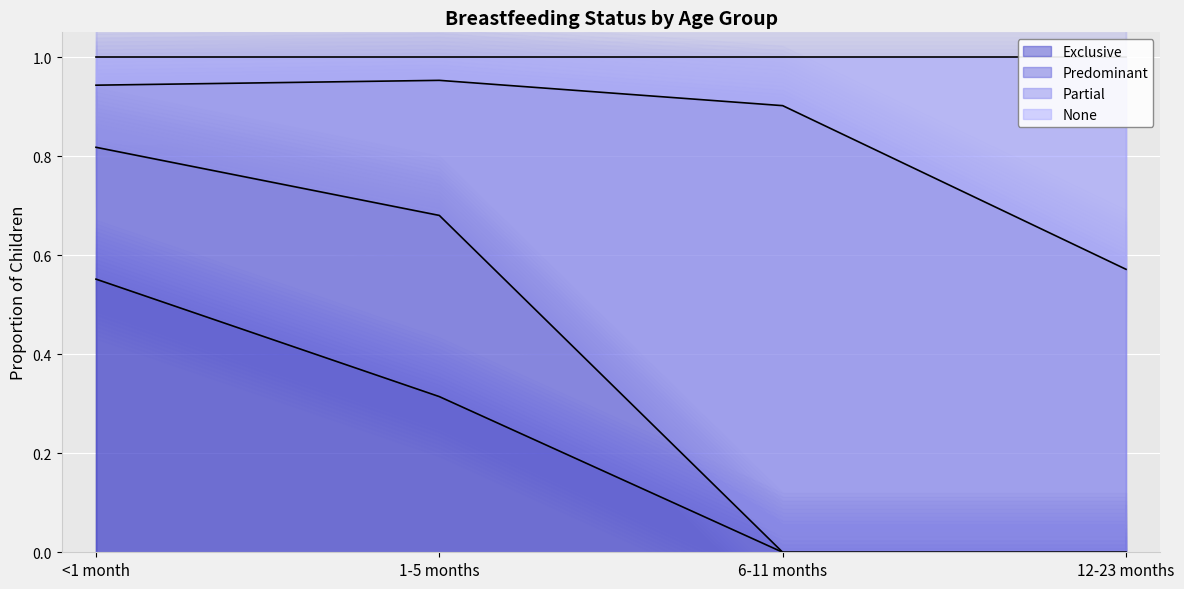

Is the value of None at <1 month greater than the value of Exclusive at 6-11 months?

Yes